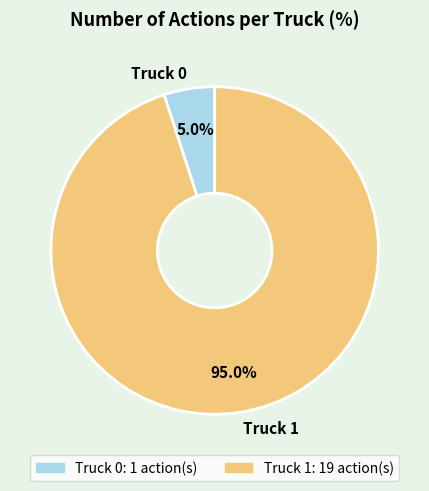

The Truck 1 slice represents 83% of the pie. True or false?

False